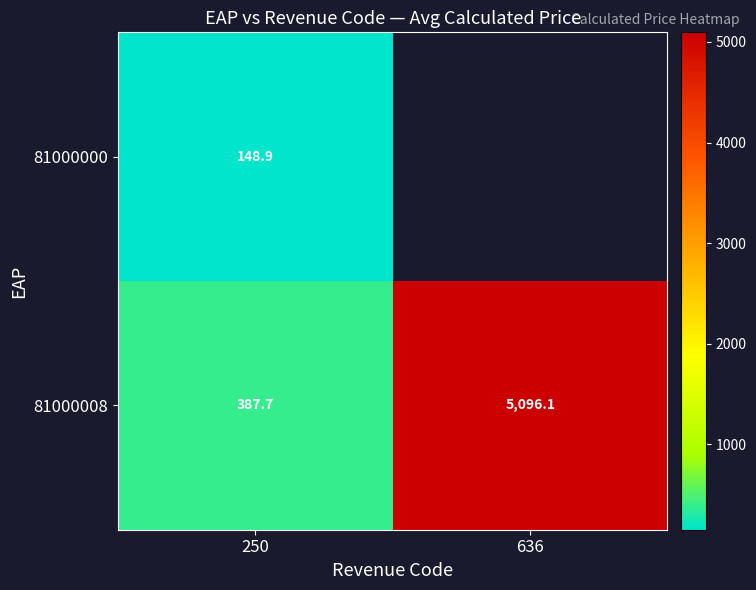

How many data points does each series have?

2